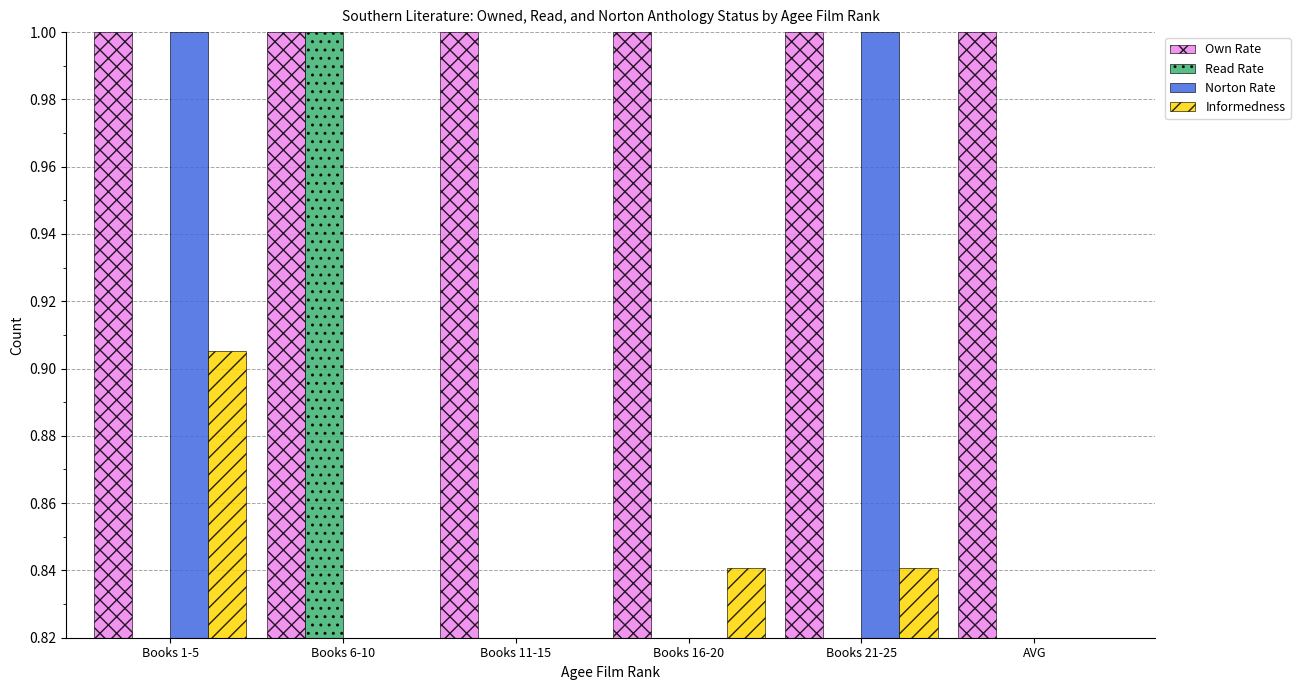

True or false: Informedness has a value of 1.1 at Books 16-20.

False